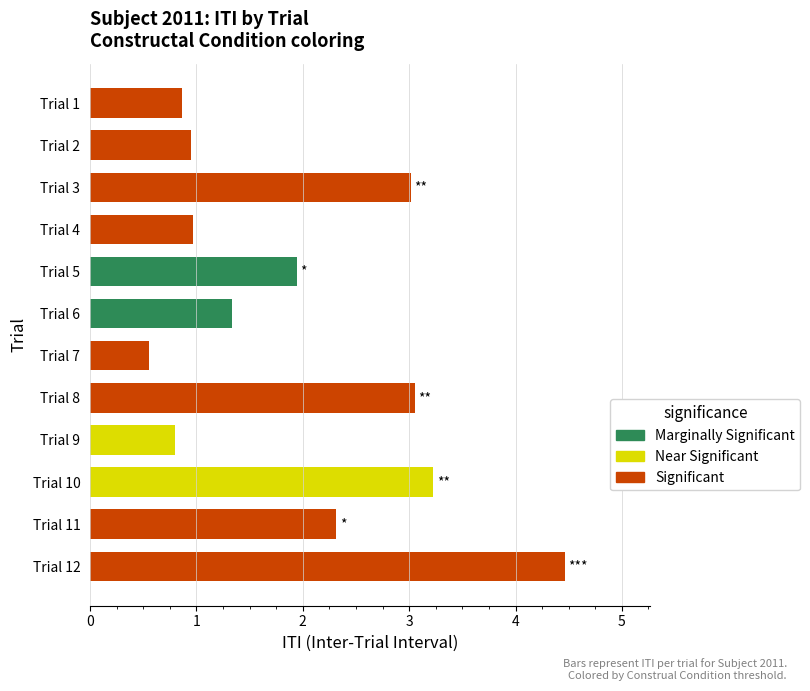

At which label is the value closest to 2?

Trial 5